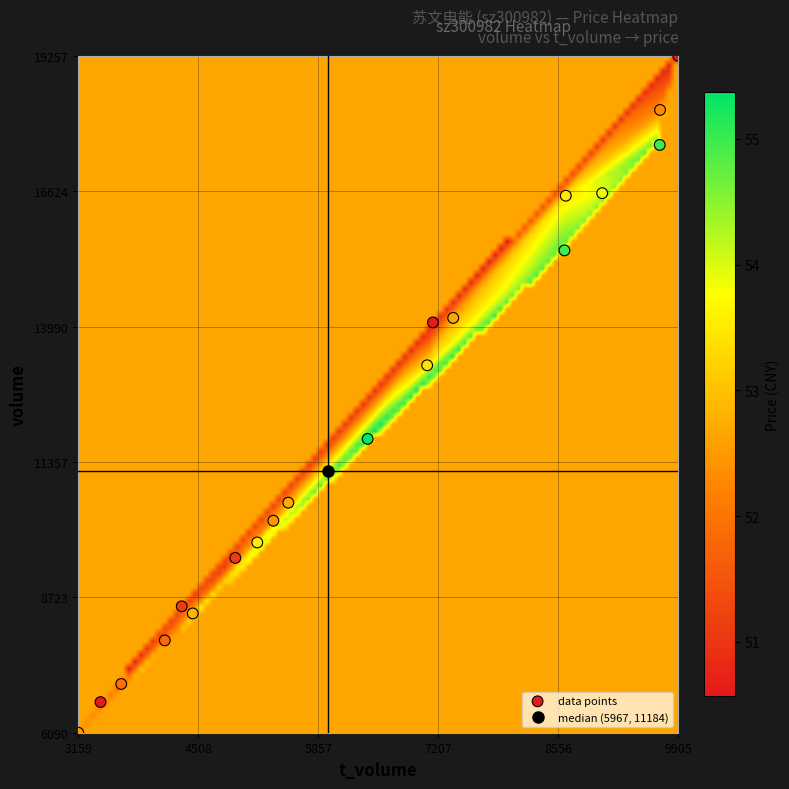

What Y value in the scatter plot is closest to 12673?

13236